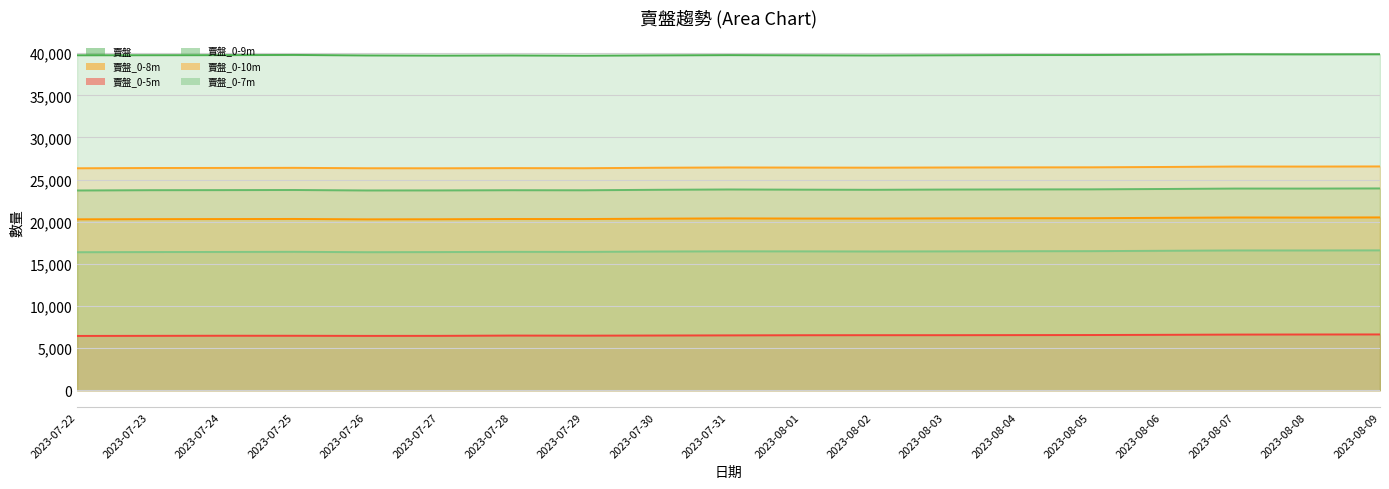

The 賣盤_0-5m series shows 10546 at 2023-08-09. True or false?

False